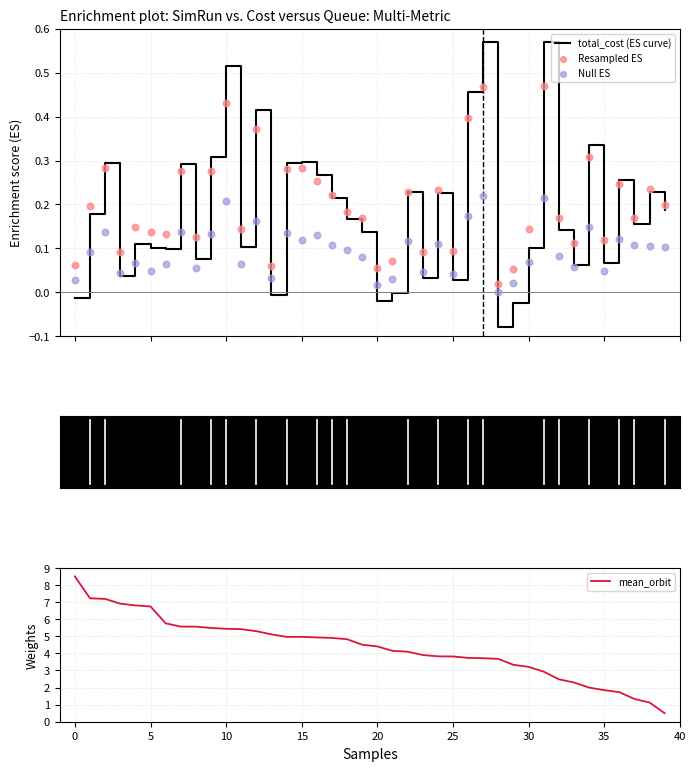

Which series contains the lowest Y value?

total_cost (ES curve)